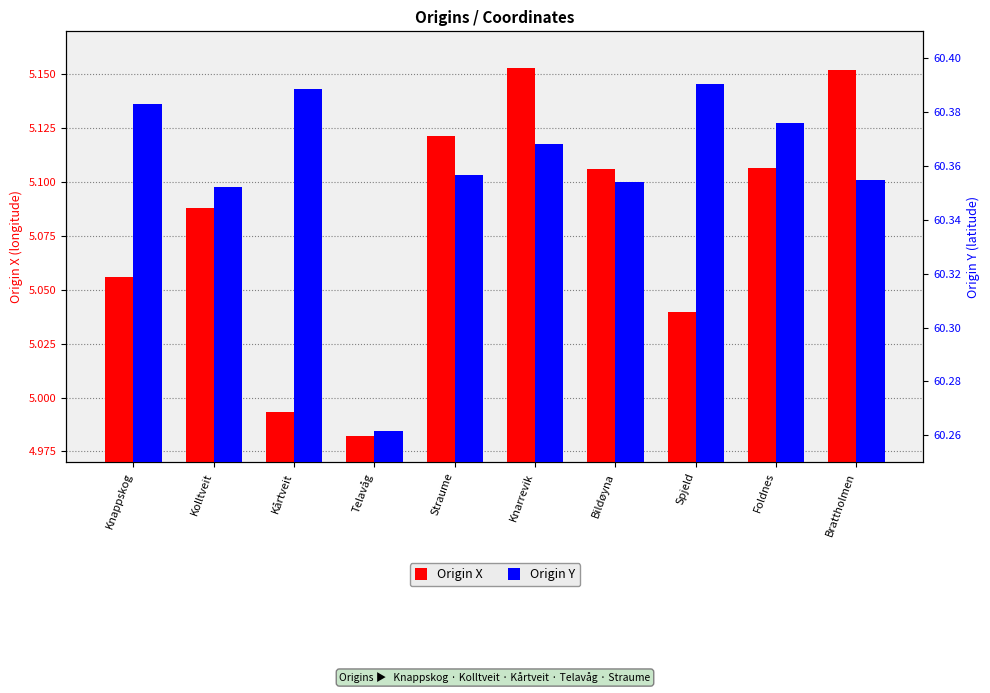

What is the minimum value shown in the chart?

5.0